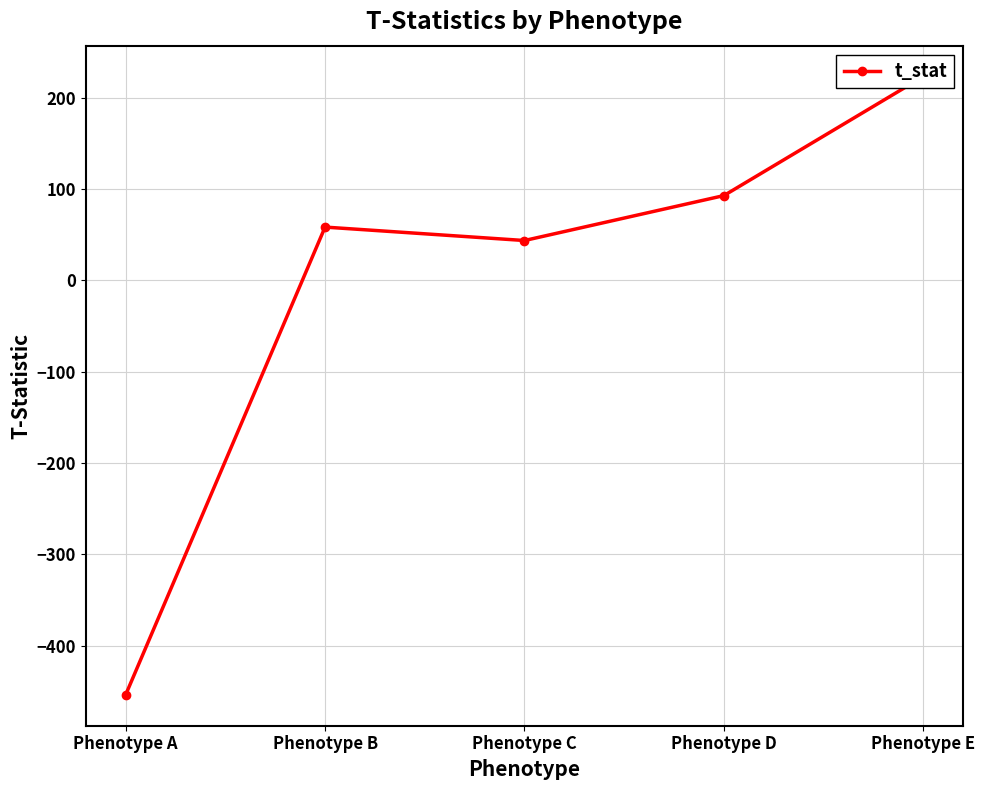

How many points are higher than both their immediate neighbors (excluding endpoints)?

1